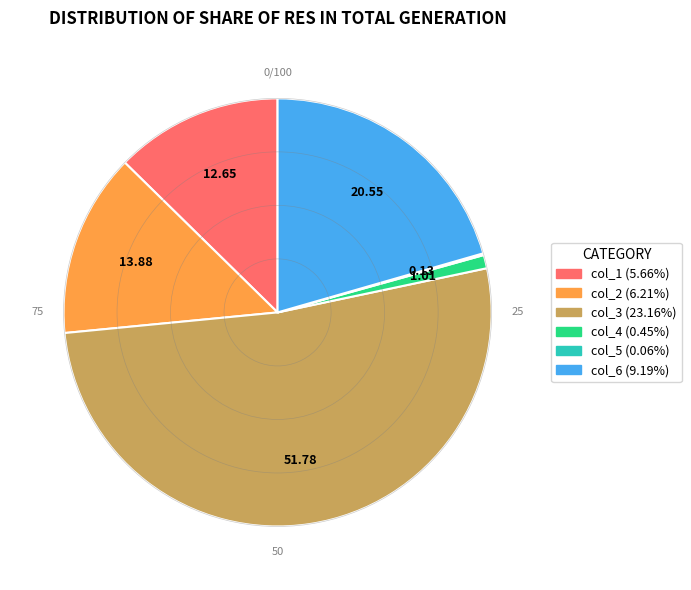

Which slice represents more than half of the pie?

col_3